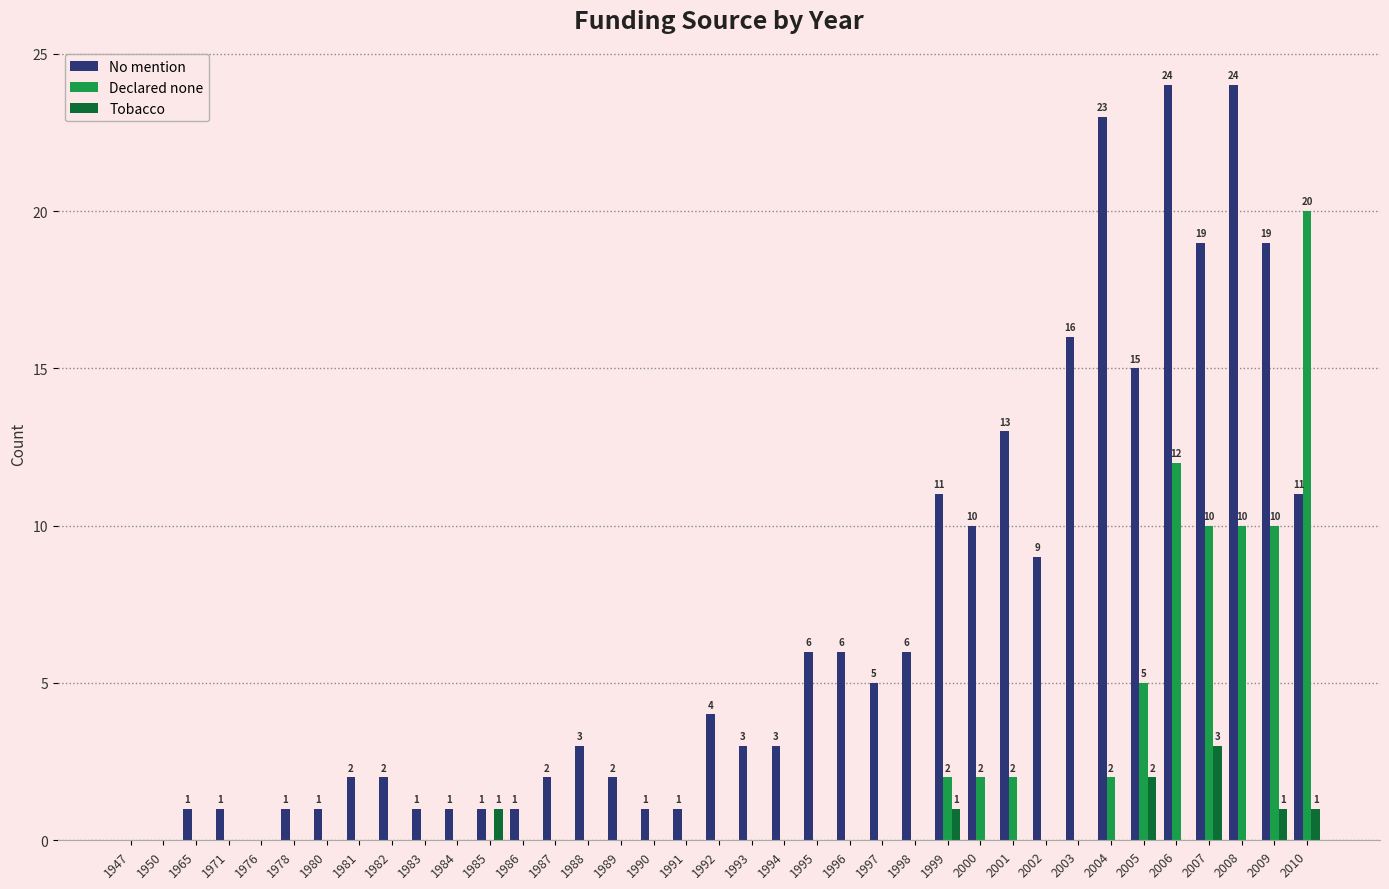

What is the difference between the No mention values at 1982 and 1996?

4